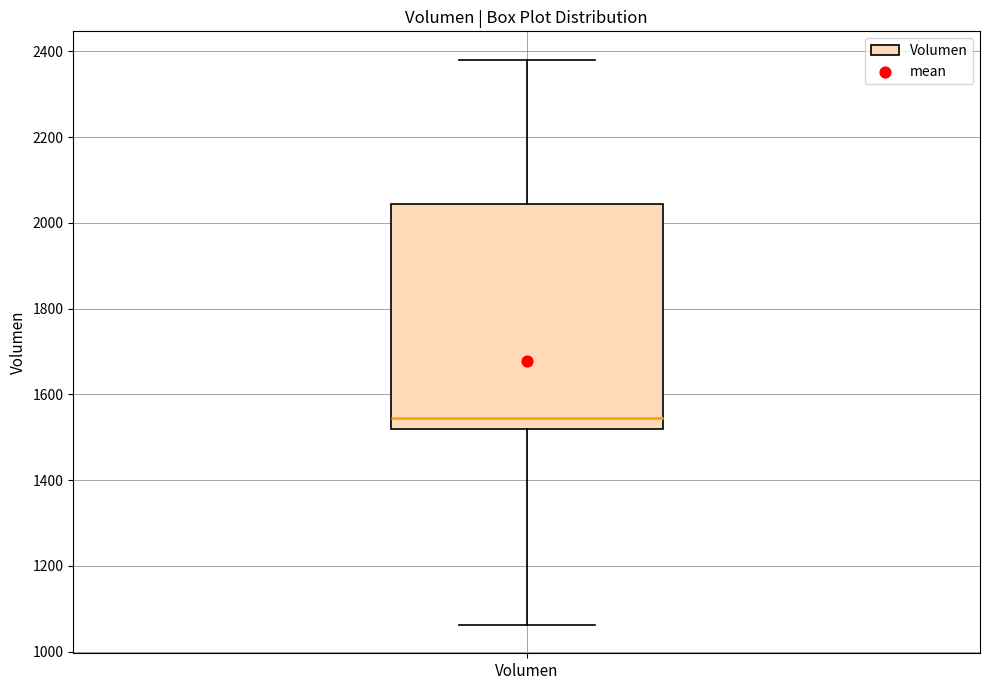

Where does the lower whisker of the box for Volumen end on the y-axis? The values are not printed on the chart, so give them approximately, as read against the axis.

1060